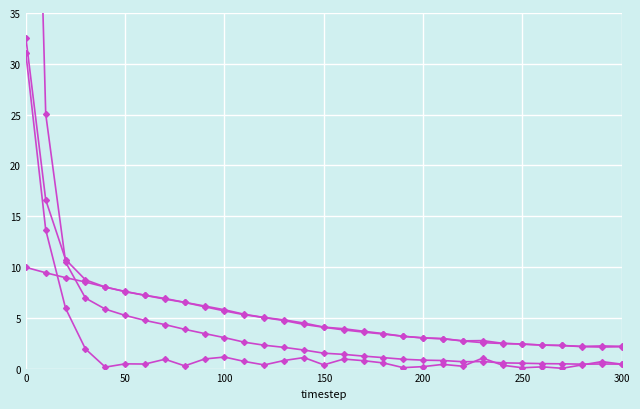

How many data points in mse are less than 1?

12